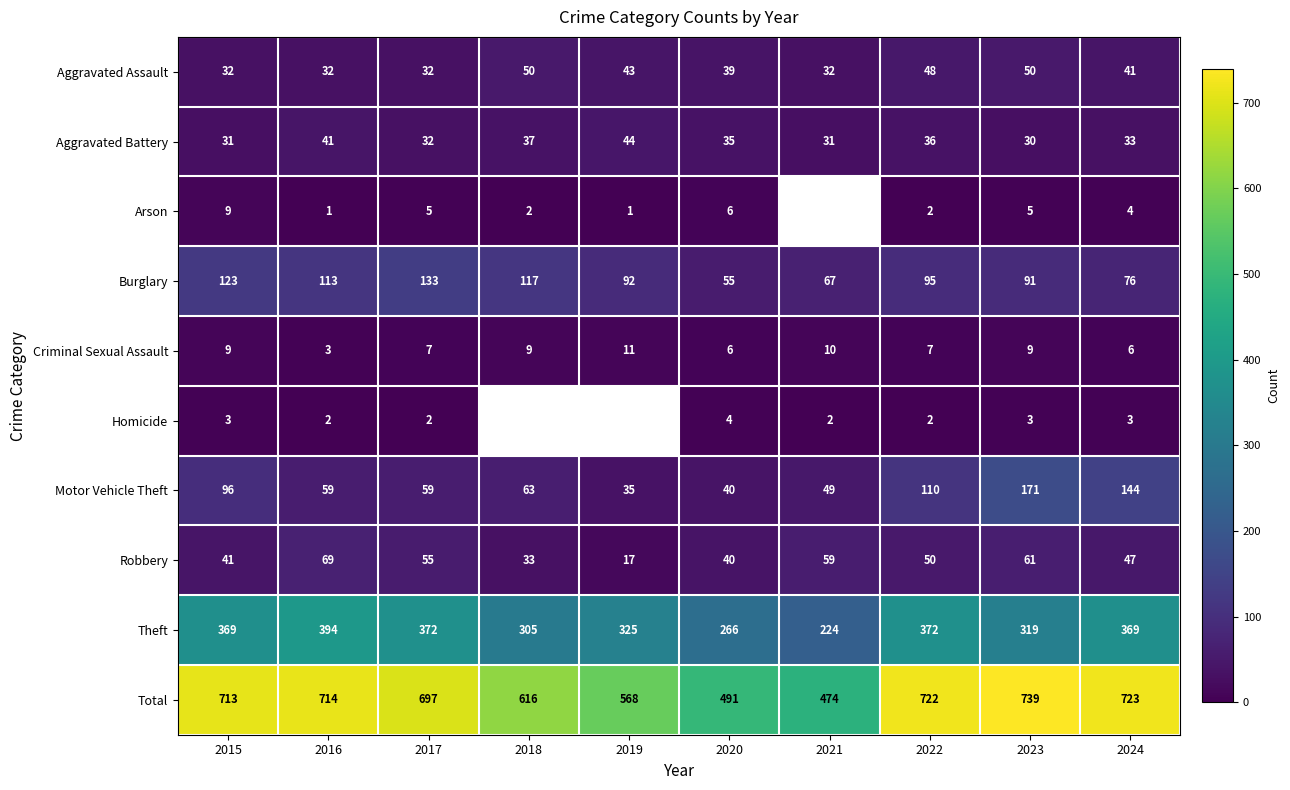

What is the minimum value shown in the chart?

1.0